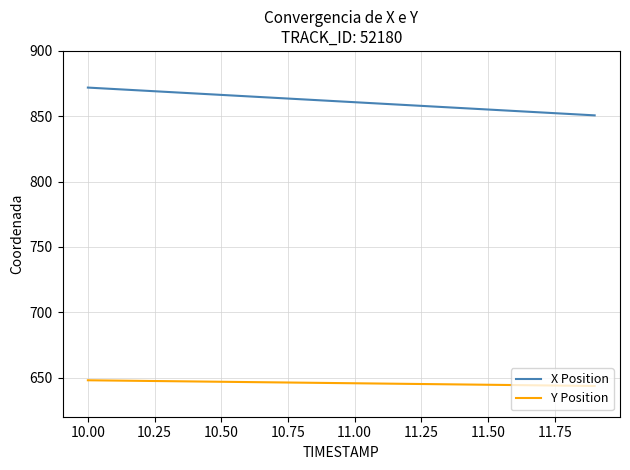

What is the difference between the second highest and second lowest values in the X Position series?

19.0